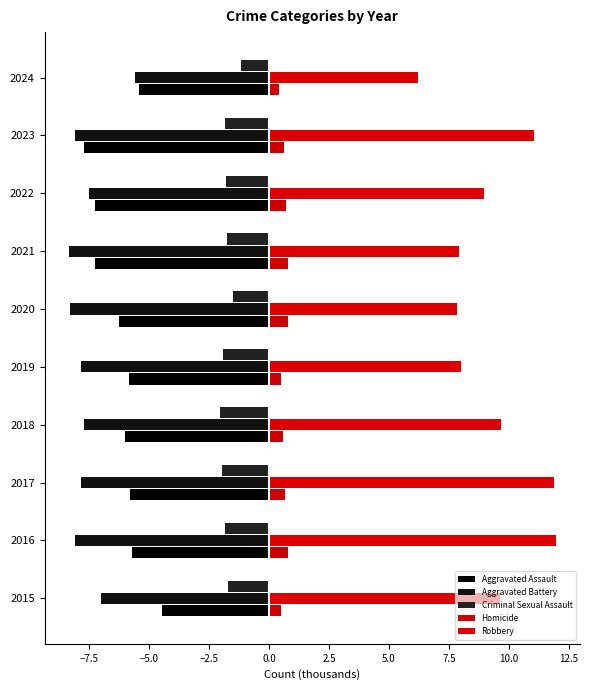

How many data points does each series have?

10